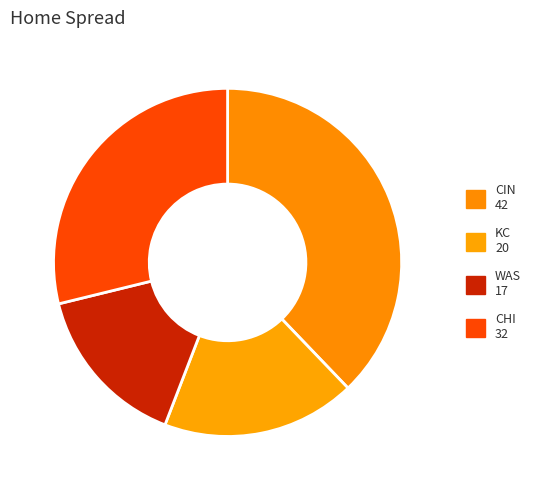

Is there any slice that represents more than half of the pie?

No